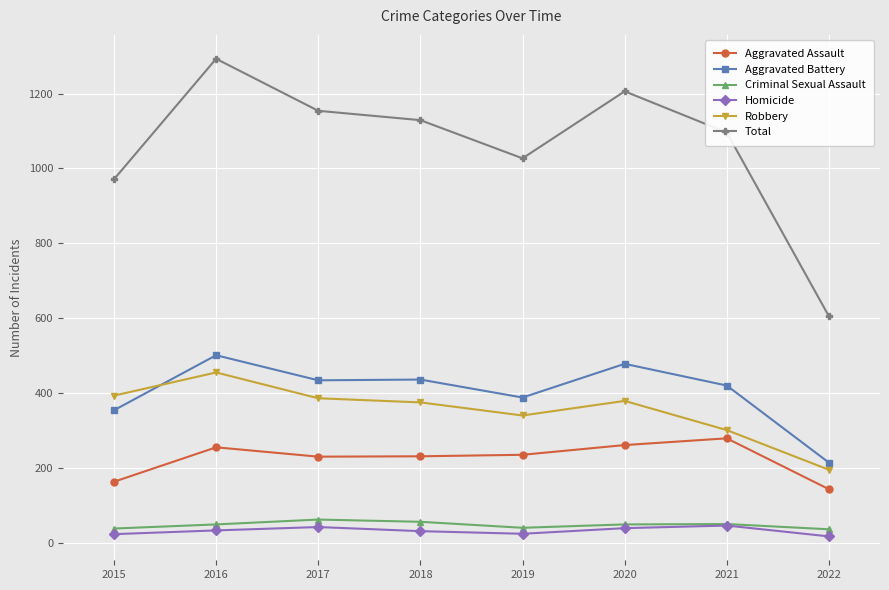

What is the value of the Aggravated Assault point at the 4th from the left?

231